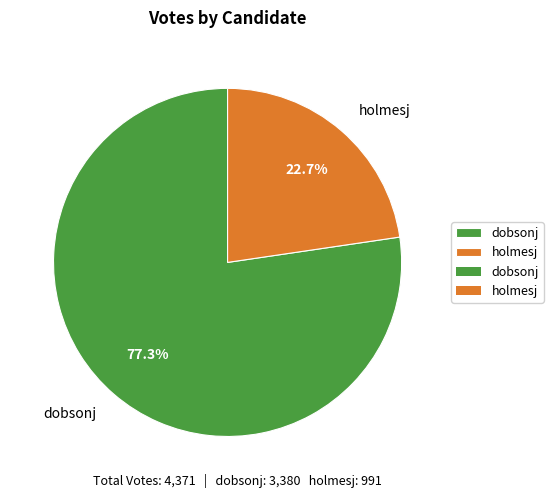

What percentage do holmesj and dobsonj together represent?

100.0%